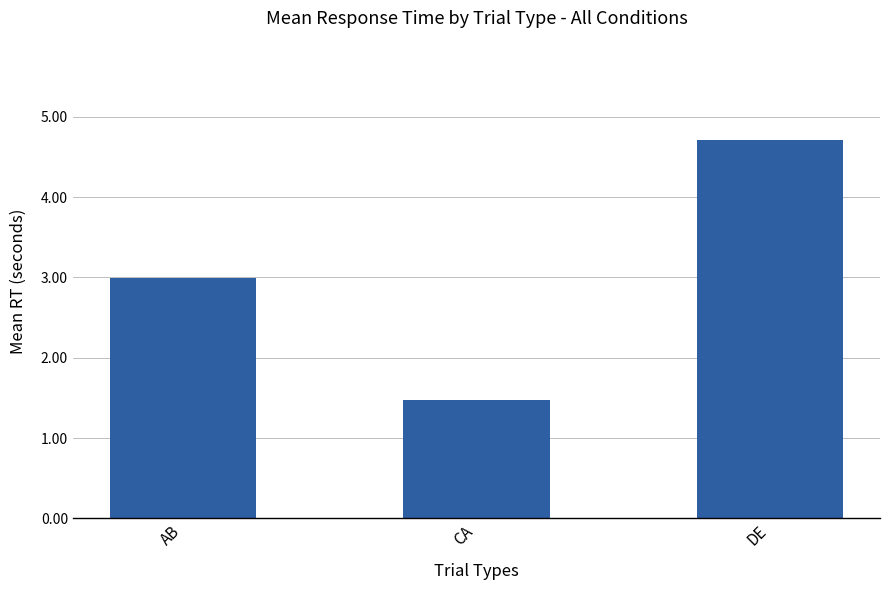

What is the sum of all values?

9.2